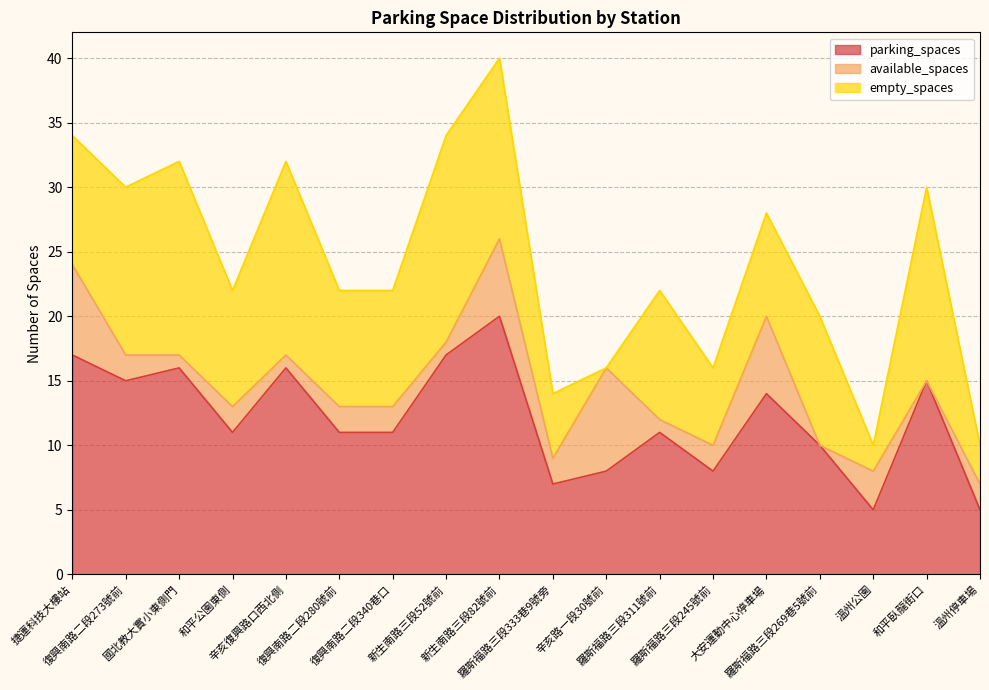

The available_spaces series shows 6 at 大安運動中心停車場. True or false?

True